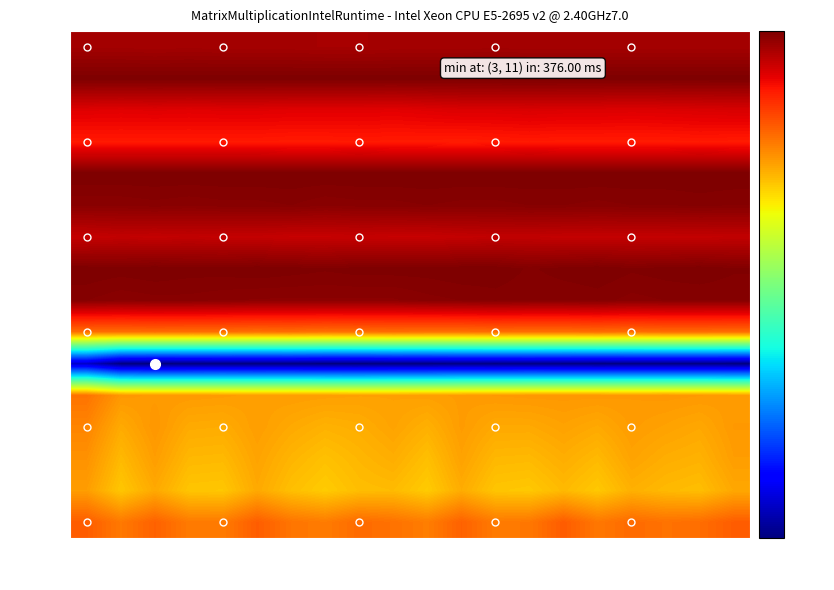

Reading left to right, list all the values displayed in this chart.

991: 1=1002	2=1002	3=1001	4=1002	5=1001	6=1001	7=1001	8=1000	9=1000	10=1001	11=1001	12=1001	13=1002	14=1001	15=1001	16=1001	17=1001	18=1001	19=1001	20=1001
1022: 1=1023	2=1023	3=1023	4=1023	5=1023	6=1023	7=1023	8=1023	9=1023	10=1023	11=1023	12=1023	13=1023	14=1023	15=1023	16=1023	17=1023	18=1023	19=1023	20=1023
933: 1=968	2=967	3=968	4=967	5=968	6=968	7=967	8=967	9=967	10=966	11=968	12=970	13=970	14=971	15=970	16=970	17=969	18=970	19=971	20=972
935: 1=947	2=947	3=947	4=947	5=947	6=947	7=946	8=946	9=947	10=946	11=946	12=945	13=946	14=947	15=946	16=946	17=946	18=946	19=947	20=946
1023a: 1=1023	2=1023	3=1023	4=1023	5=1023	6=1023	7=1023	8=1023	9=1023	10=1023	11=1023	12=1023	13=1023	14=1023	15=1023	16=1023	17=1023	18=1023	19=1023	20=1023
1002: 1=1016	2=1016	3=1017	4=1016	5=1017	6=1017	7=1018	8=1016	9=1017	10=1017	11=1018	12=1017	13=1017	14=1018	15=1018	16=1017	17=1018	18=1018	19=1019	20=1018
968: 1=983	2=985	3=984	4=985	5=984	6=984	7=982	8=982	9=983	10=982	11=982	12=984	13=985	14=985	15=984	16=984	17=984	18=984	19=984	20=985
1022b: 1=1023	2=1022	3=1023	4=1022	5=1022	6=1023	7=1022	8=1021	9=1022	10=1022	11=1022	12=1023	13=1023	14=1020	15=1022	16=1023	17=1021	18=1022	19=1023	20=1021
992: 1=1018	2=1016	3=1017	4=1017	5=1016	6=1015	7=1015	8=1015	9=1015	10=1015	11=1017	12=1018	13=1019	14=1018	15=1018	16=1019	17=1017	18=1018	19=1018	20=1018
868: 1=888	2=888	3=889	4=888	5=888	6=887	7=888	8=886	9=887	10=888	11=887	12=887	13=889	14=888	15=888	16=890	17=888	18=890	19=890	20=889
418: 1=418	2=378	3=376	4=377	5=378	6=378	7=378	8=376	9=376	10=378	11=378	12=380	13=379	14=380	15=379	16=378	17=379	18=379	19=379	20=378
885: 1=885	2=860	3=858	4=858	5=857	6=855	7=856	8=855	9=854	10=854	11=855	12=857	13=859	14=860	15=860	16=860	17=859	18=860	19=859	20=857
873: 1=873	2=847	3=861	4=847	5=846	6=856	7=848	8=842	9=845	10=852	11=843	12=857	13=848	14=848	15=853	16=848	17=857	18=853	19=849	20=859
864: 1=864	2=837	3=856	4=838	5=837	6=852	7=840	8=832	9=839	10=845	11=833	12=853	13=838	14=837	15=845	16=837	17=852	18=845	19=842	20=856
856: 1=856	2=828	3=848	4=829	5=828	6=848	7=833	8=825	9=834	10=836	11=825	12=846	13=829	14=827	15=837	16=827	17=843	18=837	19=834	20=849
900: 1=900	2=881	3=897	4=880	5=880	6=900	7=884	8=879	9=891	10=886	11=878	12=897	13=880	14=882	15=901	16=882	17=891	18=886	19=889	20=900